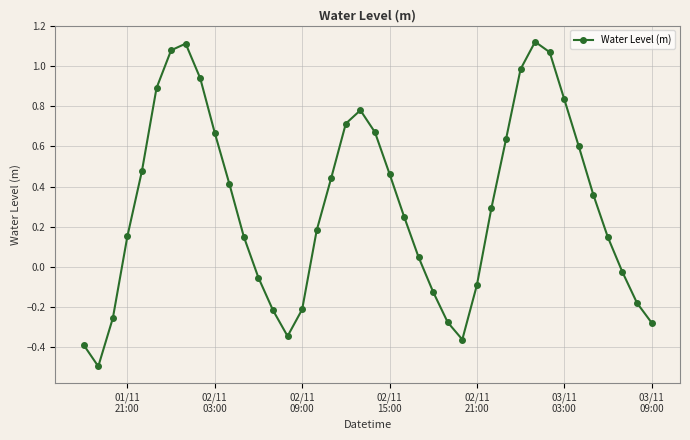

True or false: there are more than 0 points higher than both neighbors.

True